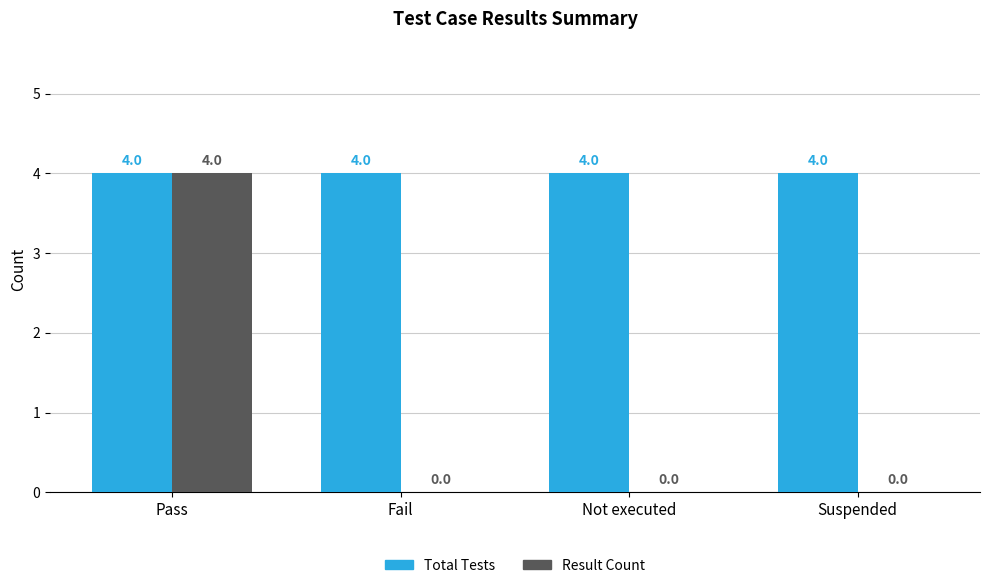

What is the greatest value displayed?

4